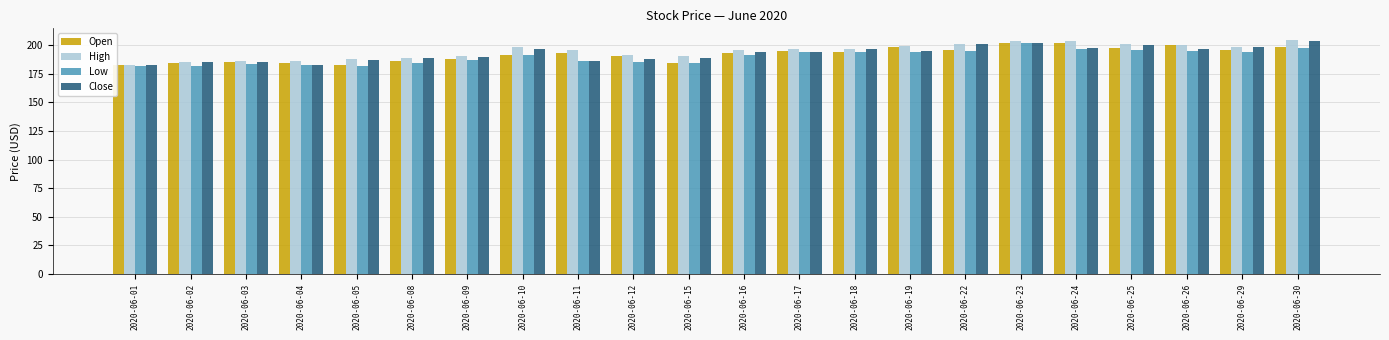

What is the difference between the maximum and minimum values in the High series?

21.4